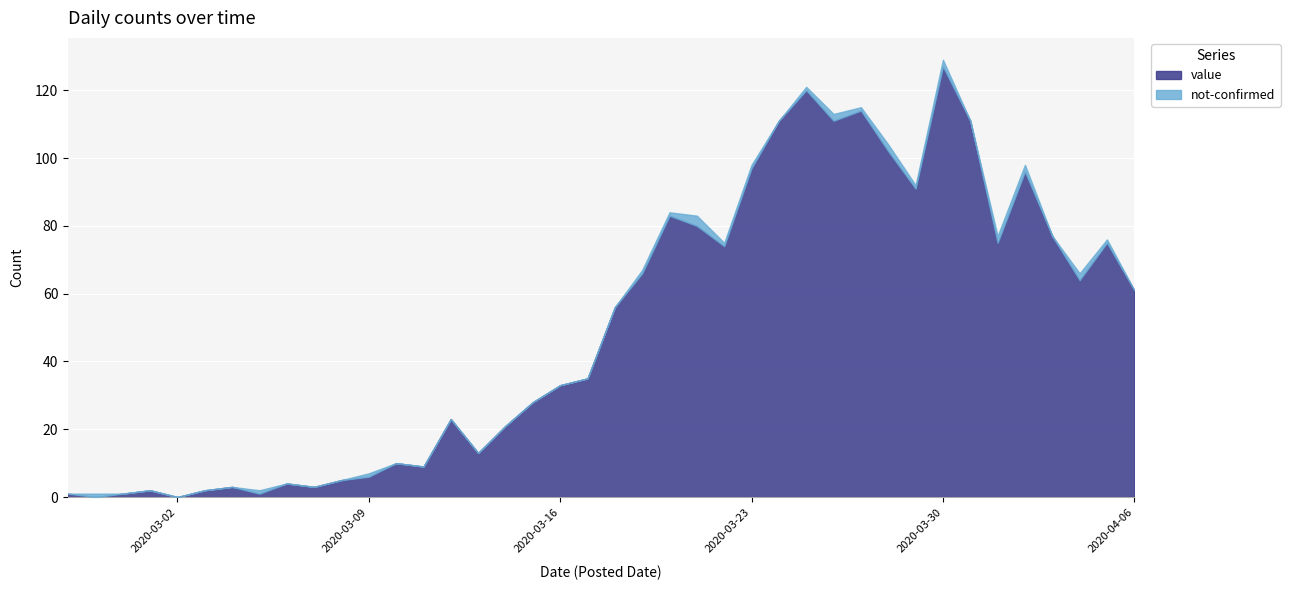

At which label does value reach its peak?

2020-03-30